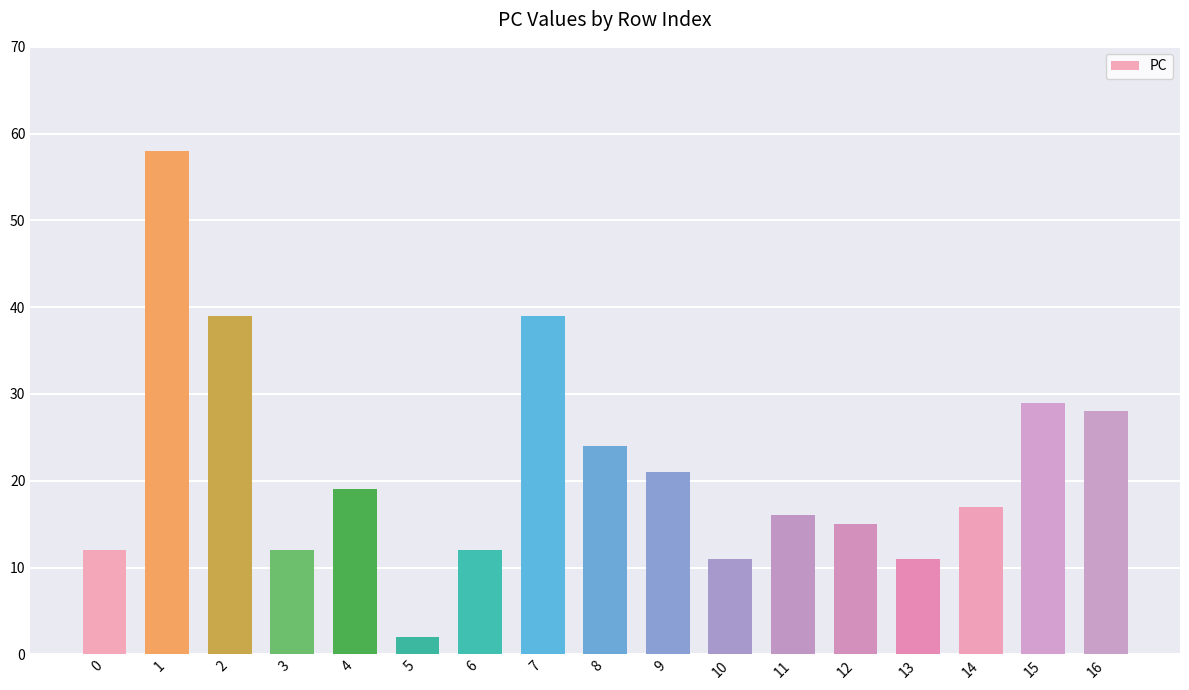

Reading left to right, transcribe all the data shown in this chart.

12	58	39	12	19	2	12	39	24	21	11	16	15	11	17	29	28